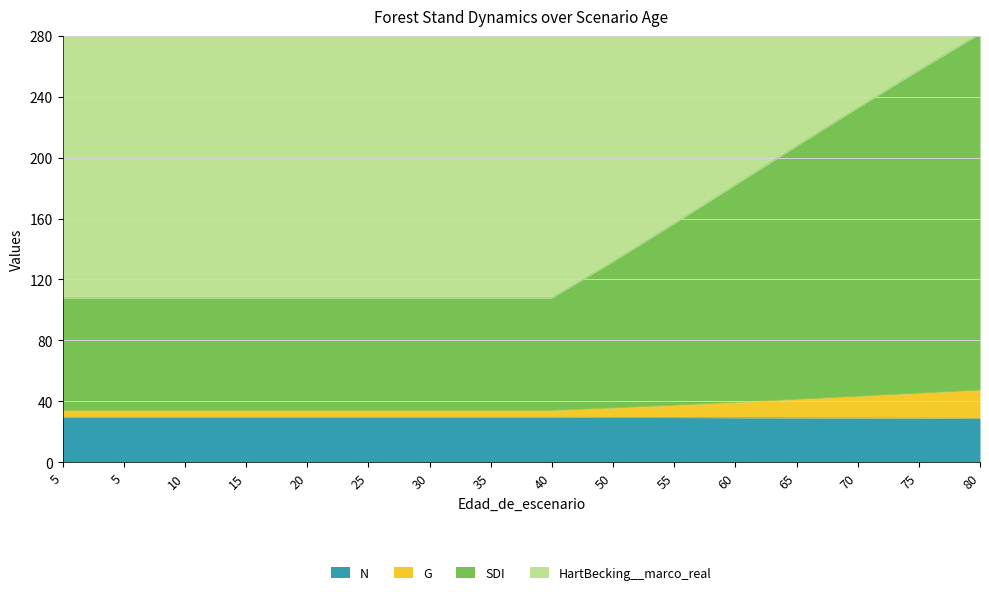

What value does the SDI series have at 50?

131.8